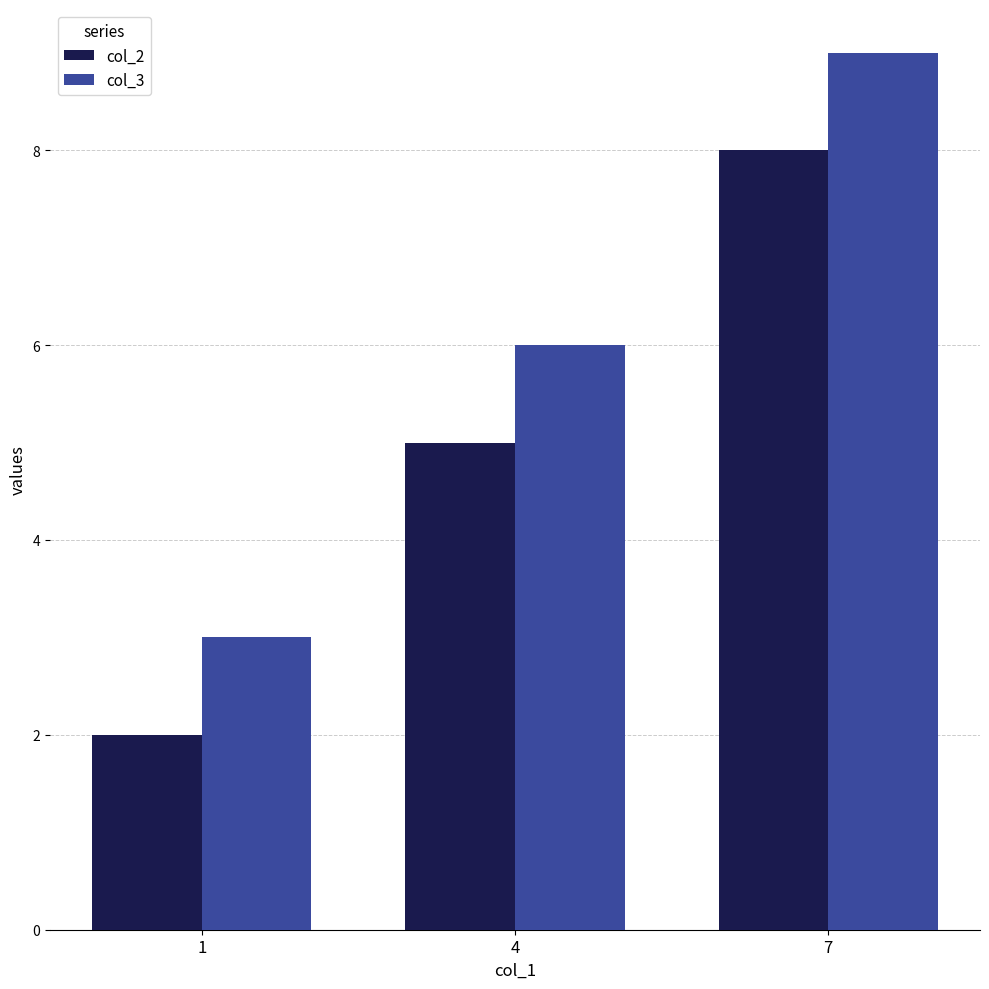

How many values in the col_3 series are below 6?

1